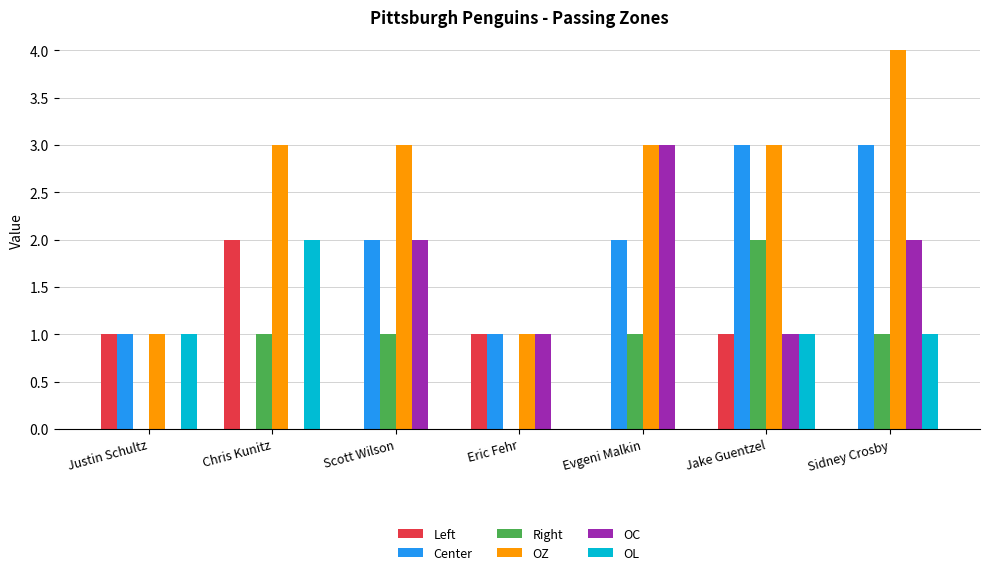

True or false: OC has a value of -2 at Chris Kunitz.

False